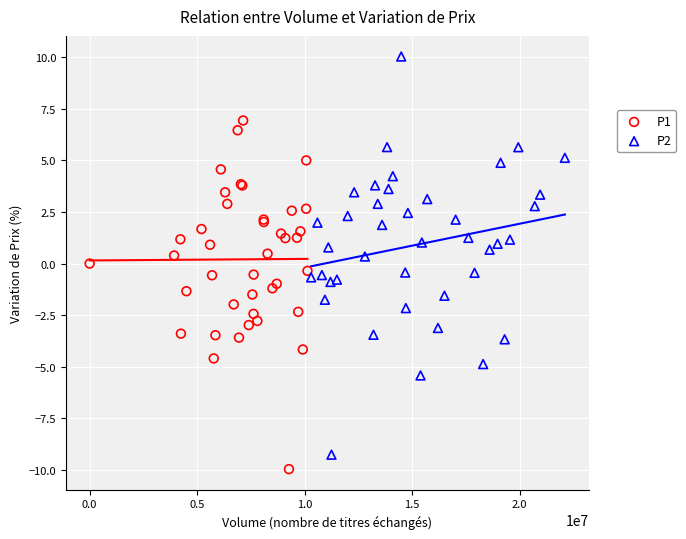

Which series has the largest Y range (max minus min)?

P2